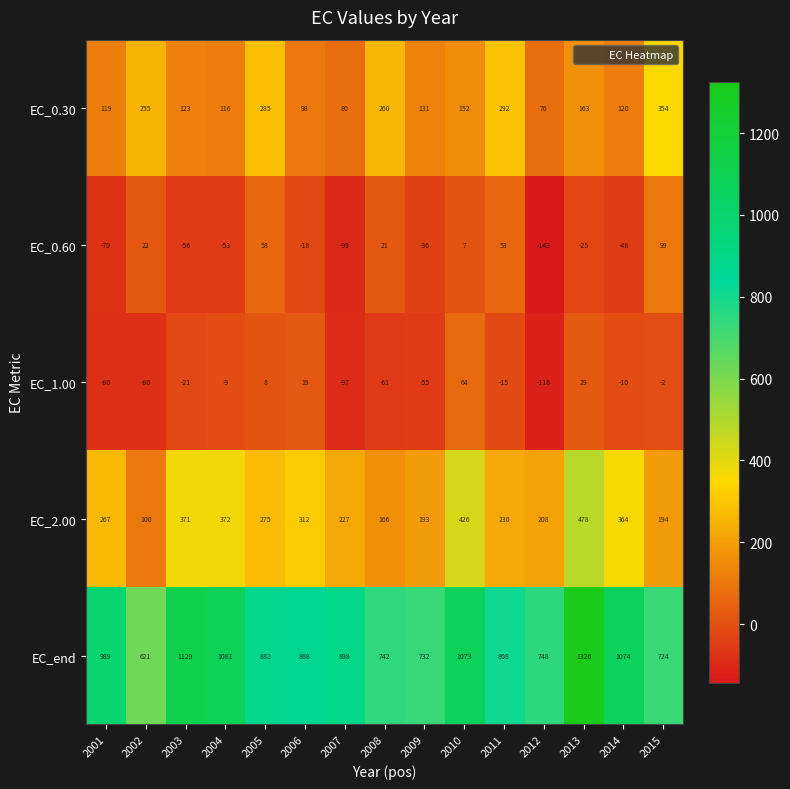

Where does the EC_0.30 series first go above 131?

2002